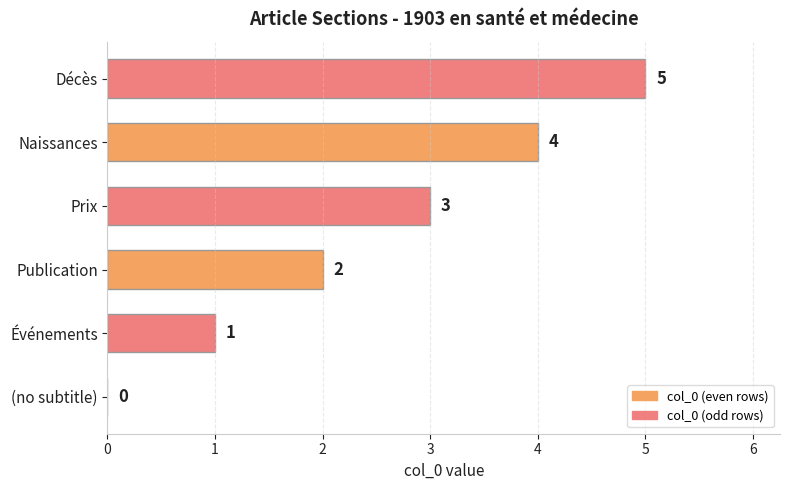

Is it true that the value at Prix is 2?

False